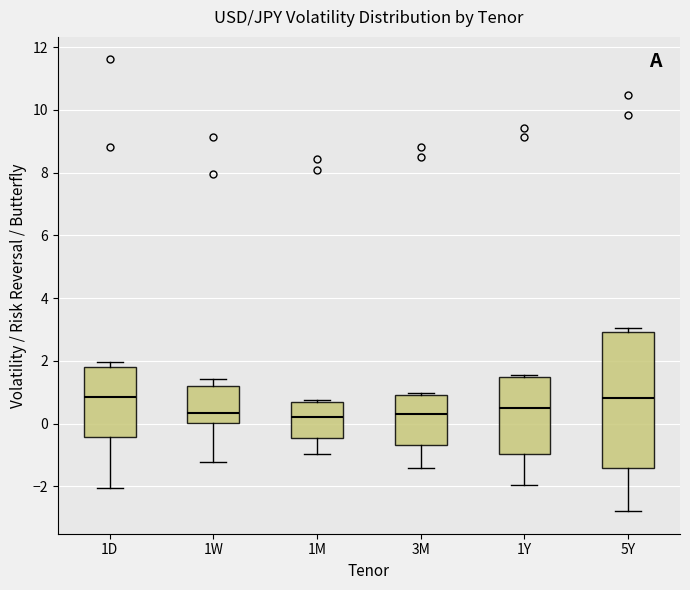

Where does the median line of the box for 1W sit on the y-axis? The values are not printed on the chart, so give them approximately, as read against the axis.

0.4